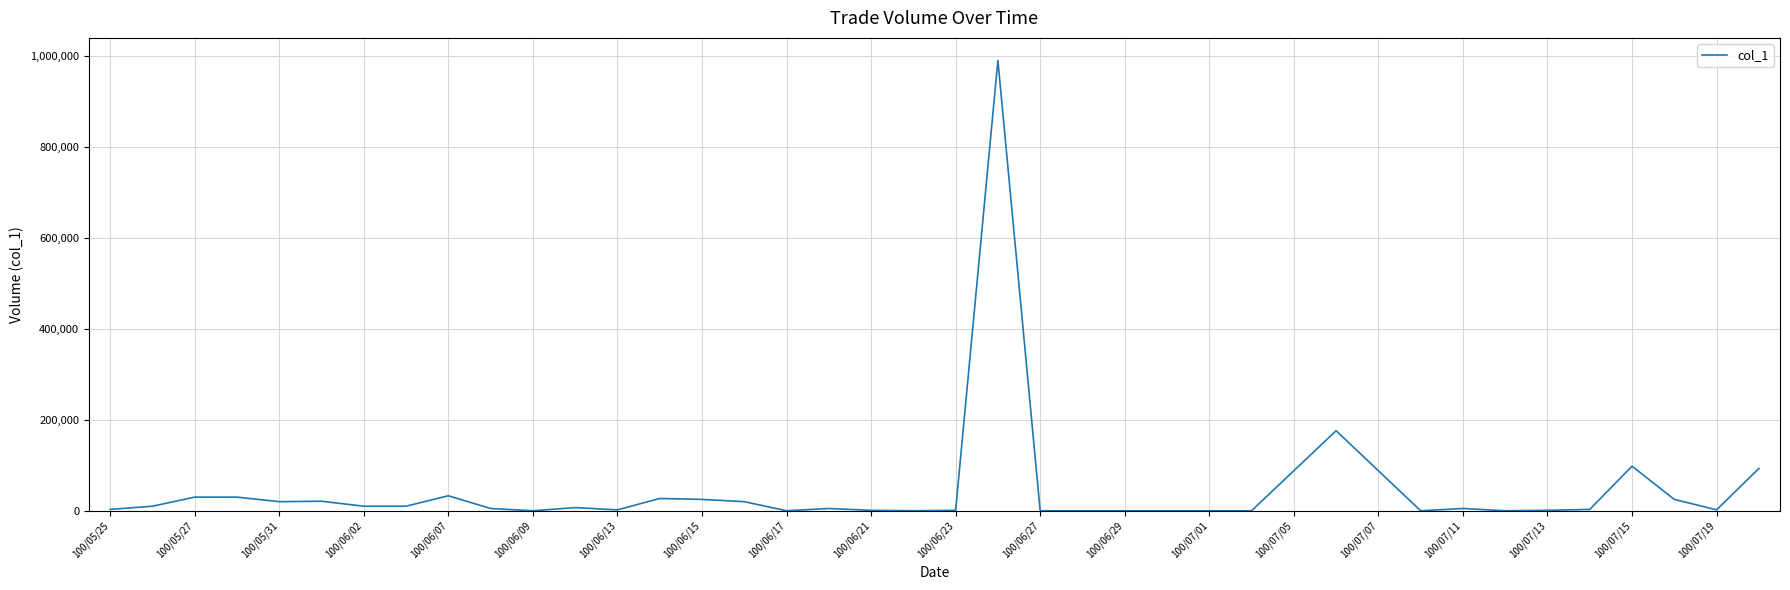

What is the difference between the maximum and minimum values?

990000